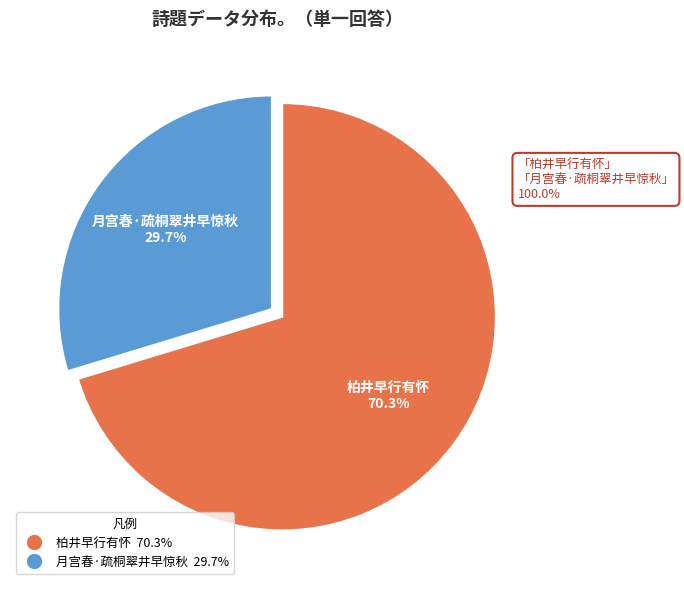

Between 柏井早行有怀 and 月宫春·疏桐翠井早惊秋, which is larger?

柏井早行有怀